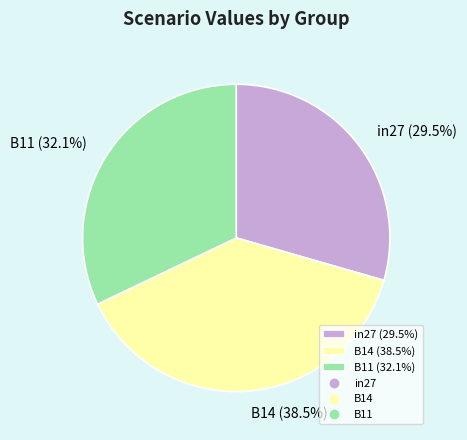

Is there any slice that represents more than half of the pie?

No